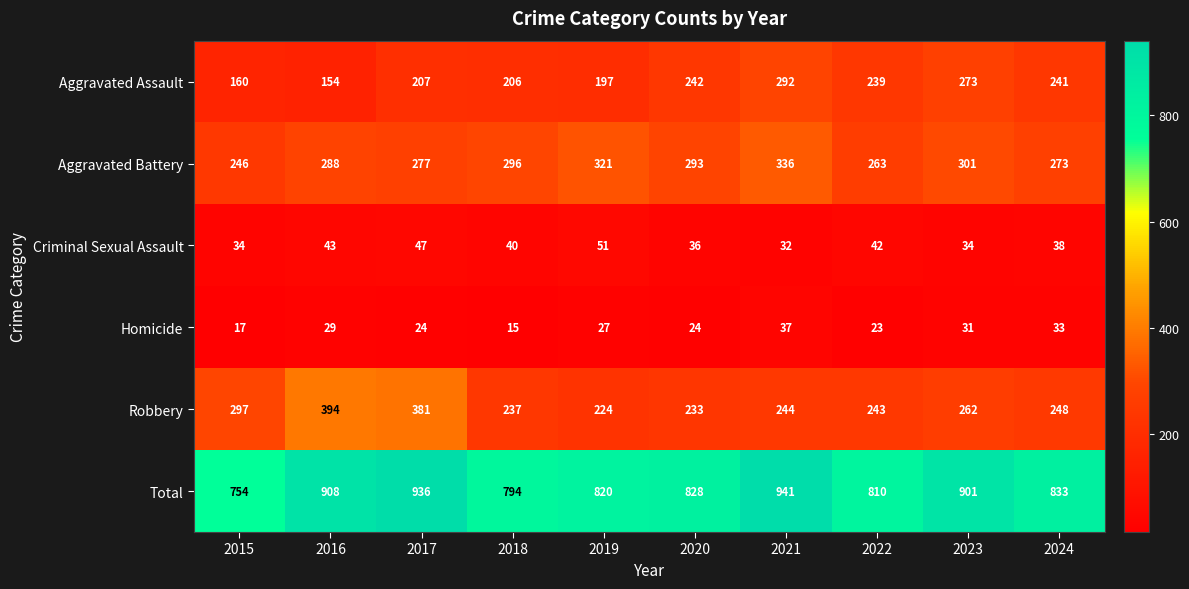

At which category is the sum across all series the highest?

2021